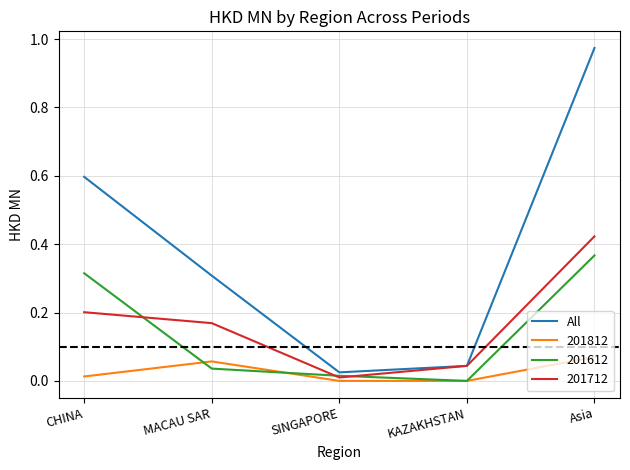

Between CHINA and SINGAPORE, which series saw the biggest shift?

All